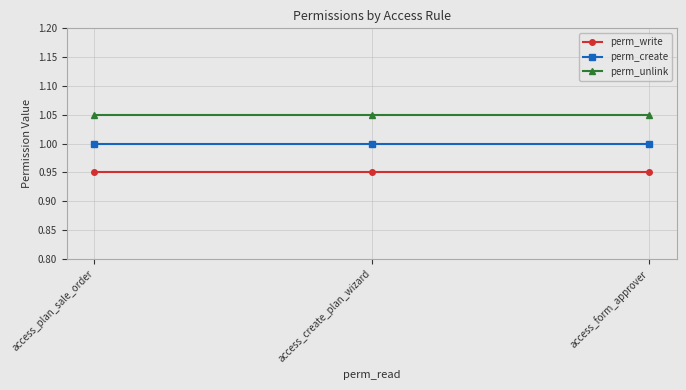

At how many categories does at least one series exceed 1?

3